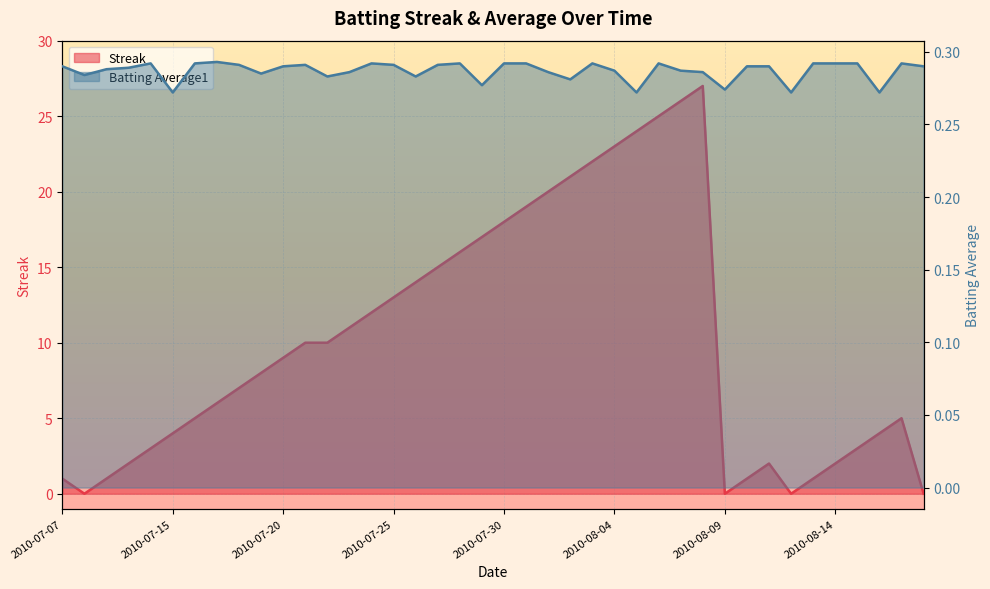

Which category has the lowest value across all series?

2010-07-08